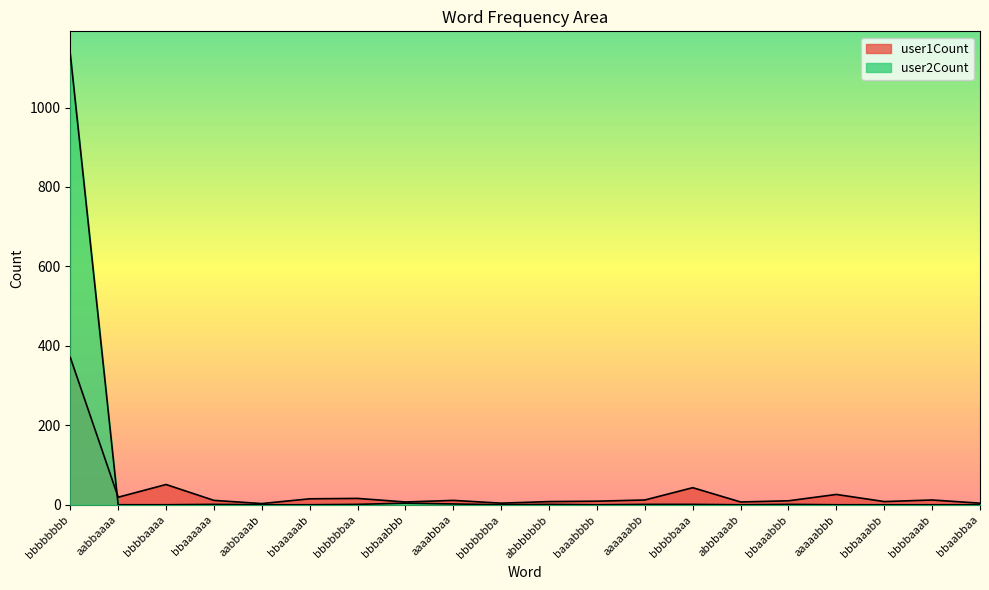

Which label corresponds to the largest value in the chart?

bbbbbbbb